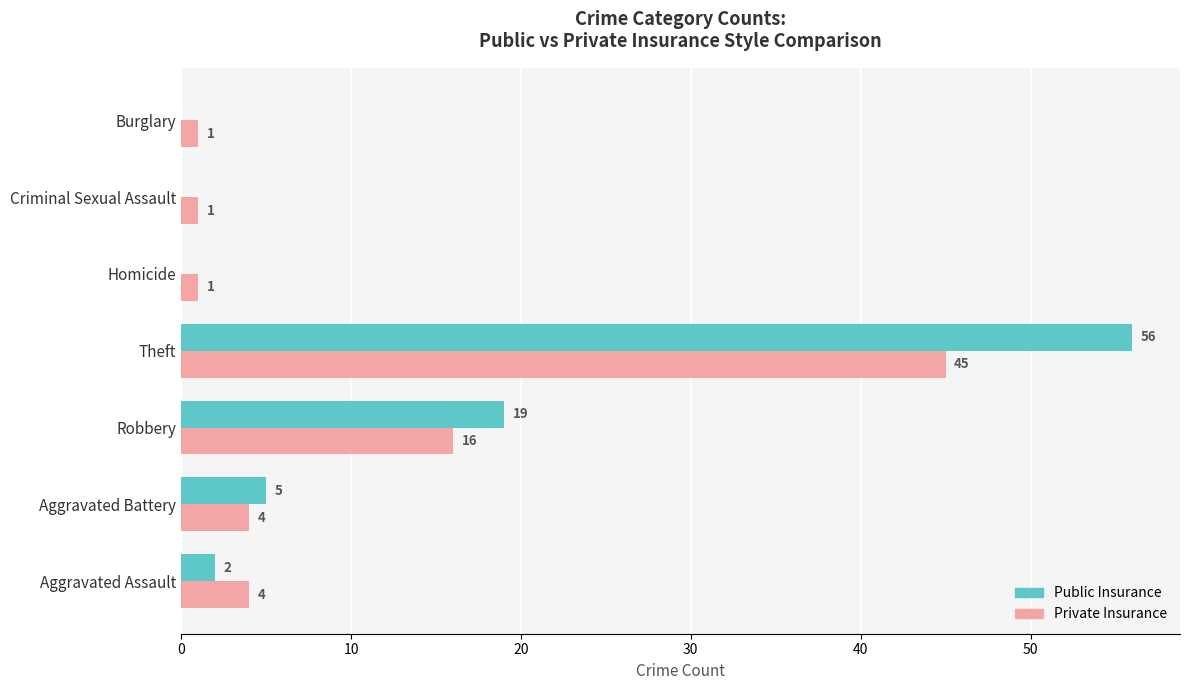

Is the value of Private Insurance at Criminal Sexual Assault greater than the value of Public Insurance at Burglary?

Yes